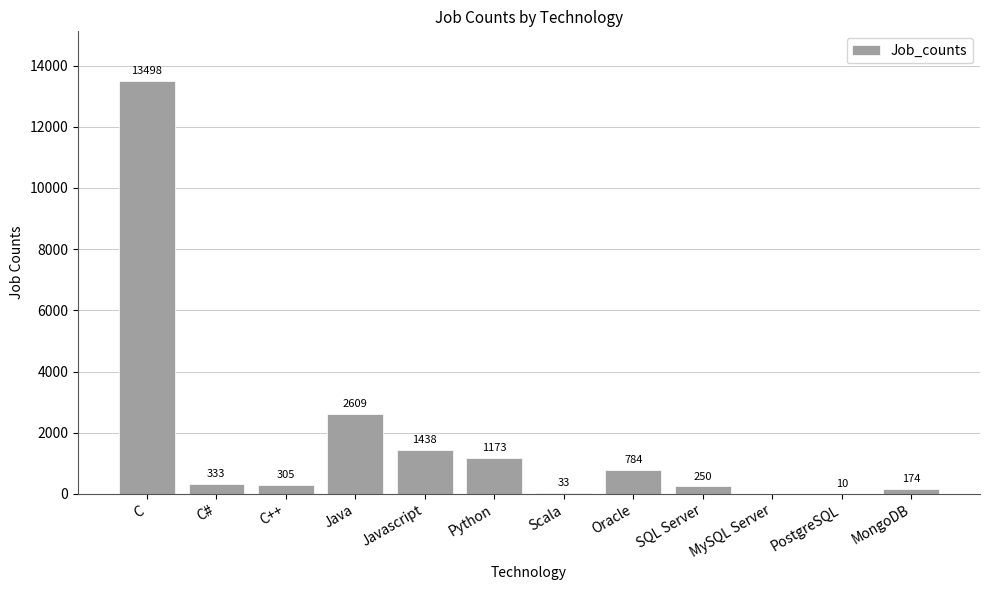

Between Javascript and MongoDB, which is larger?

Javascript